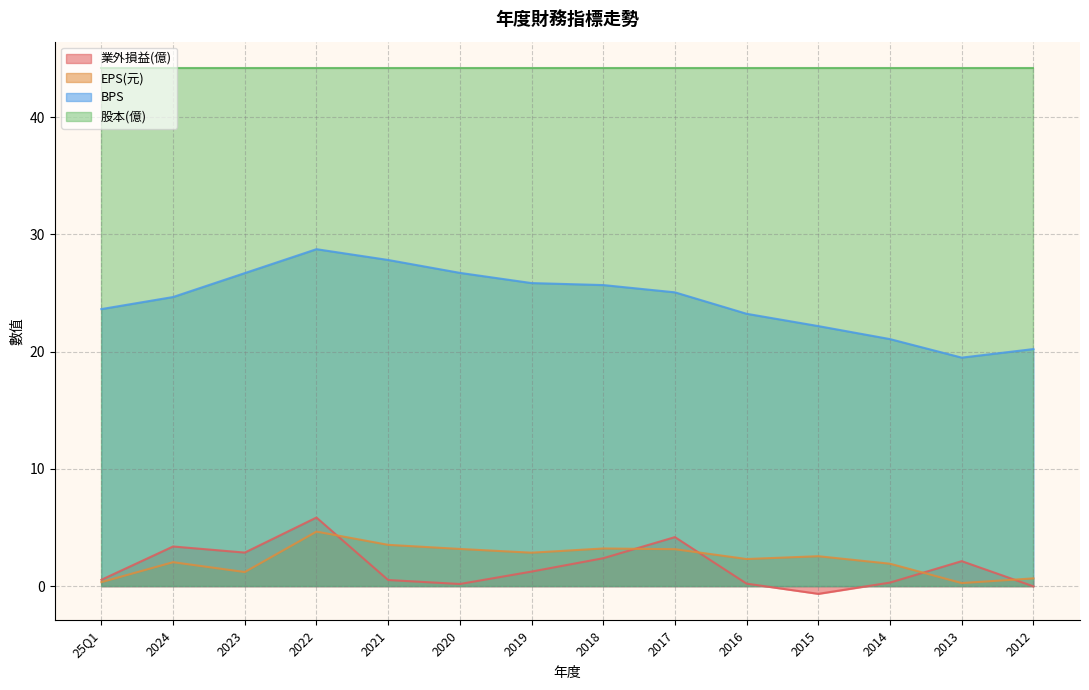

At which label is EPS(元) closest to 2?

2024